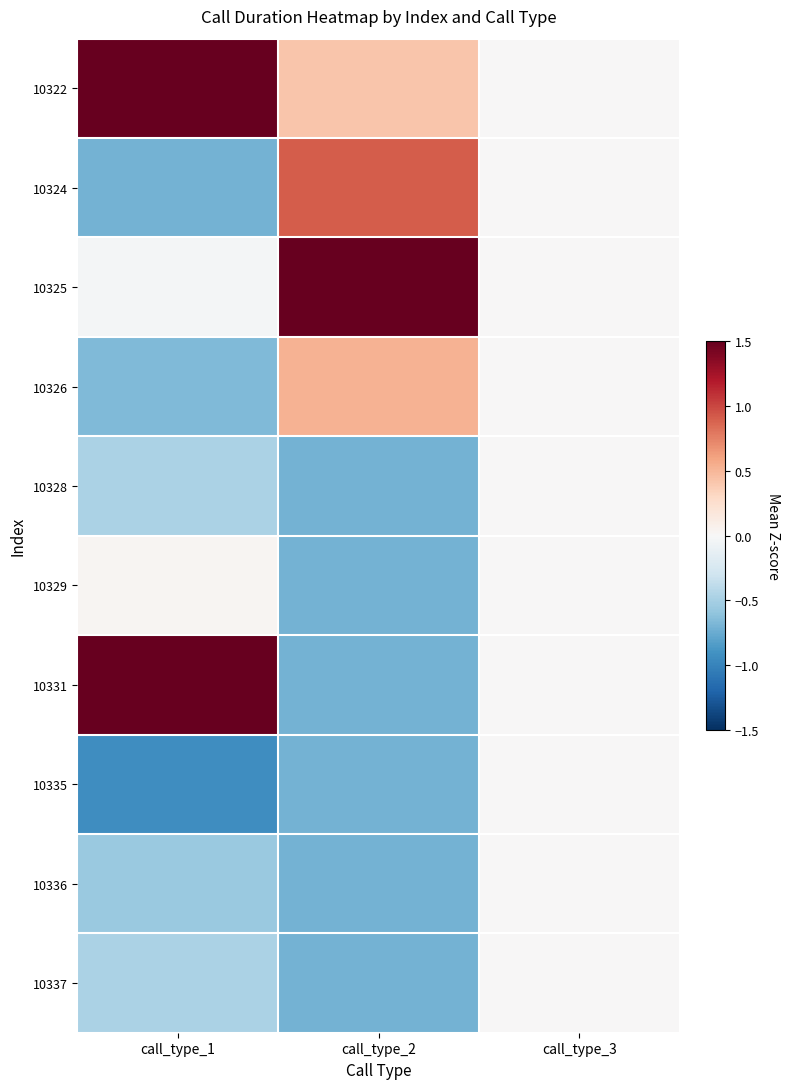

How many series are shown in this chart?

10